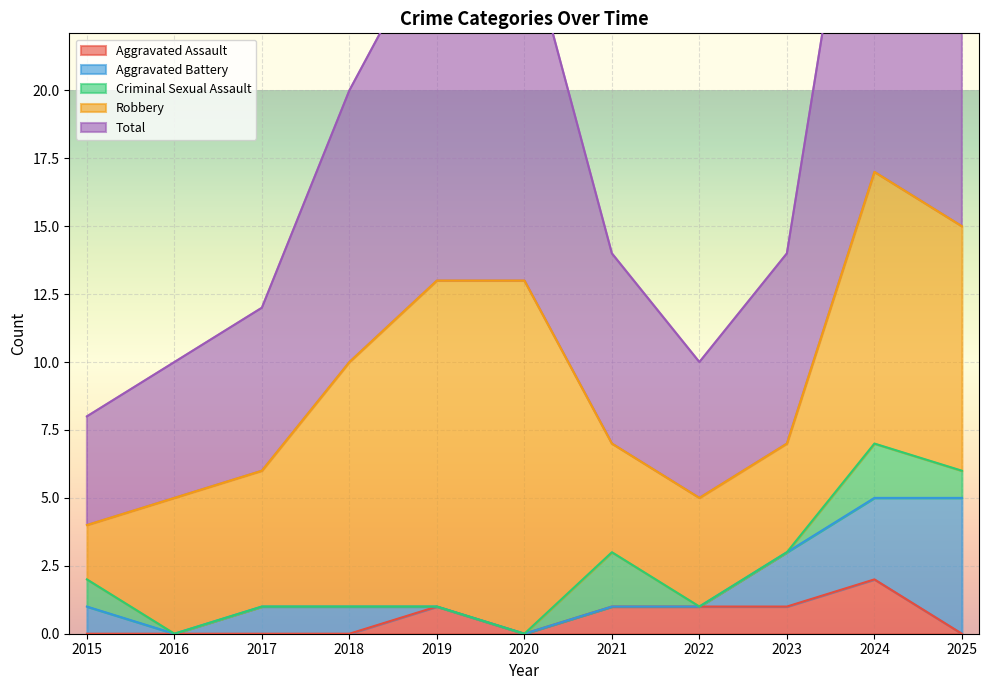

True or false: Total has a value of 3 at 2016.

False